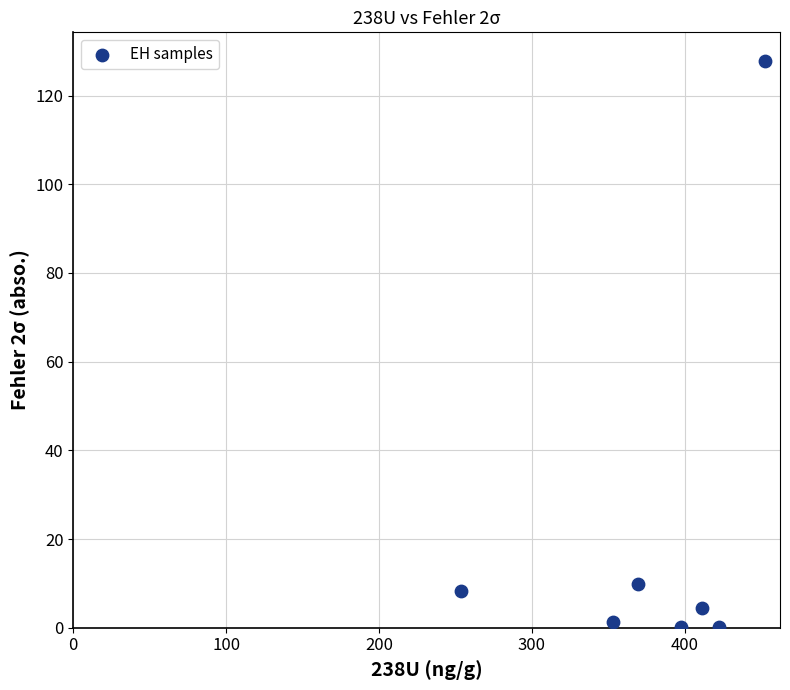

What is the range of Y values (max minus min)?

127.8